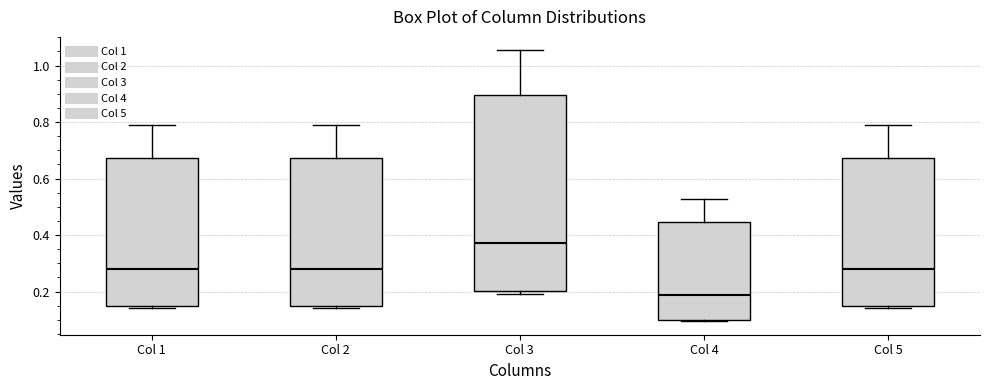

Which box's median line is the highest?

Col 3